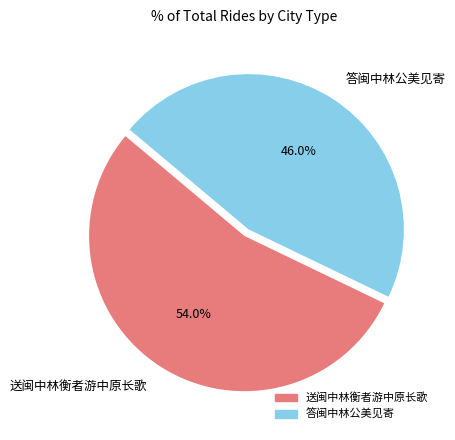

What is the majority slice?

送闽中林衡者游中原长歌